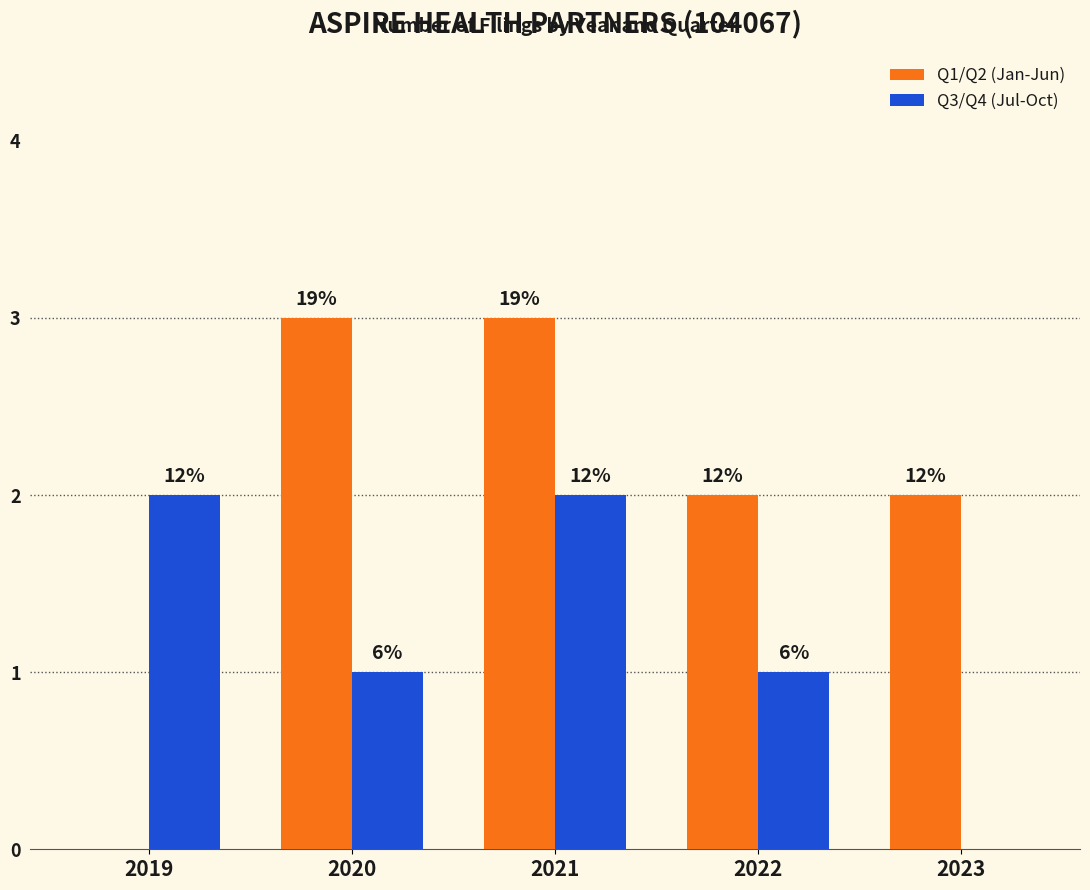

What are all the series names shown in the legend?

Q1/Q2 (Jan-Jun), Q3/Q4 (Jul-Oct)